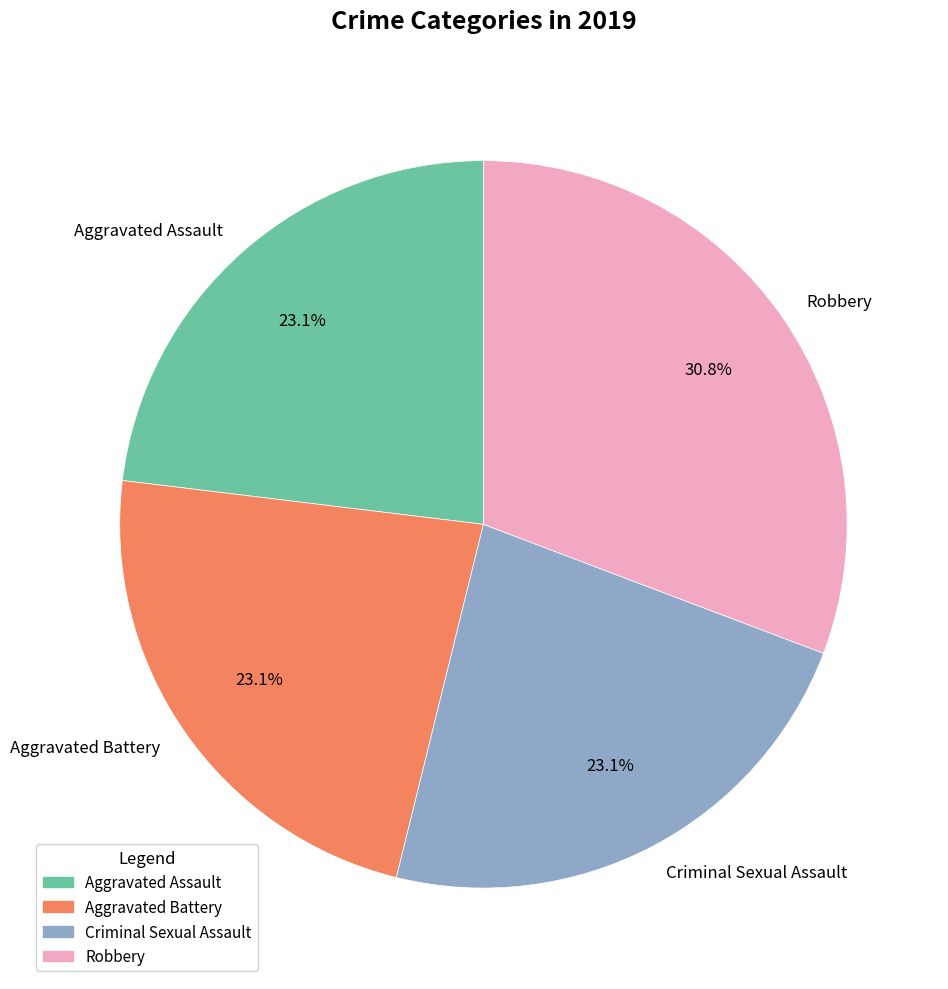

The Criminal Sexual Assault slice represents 23% of the pie. True or false?

True